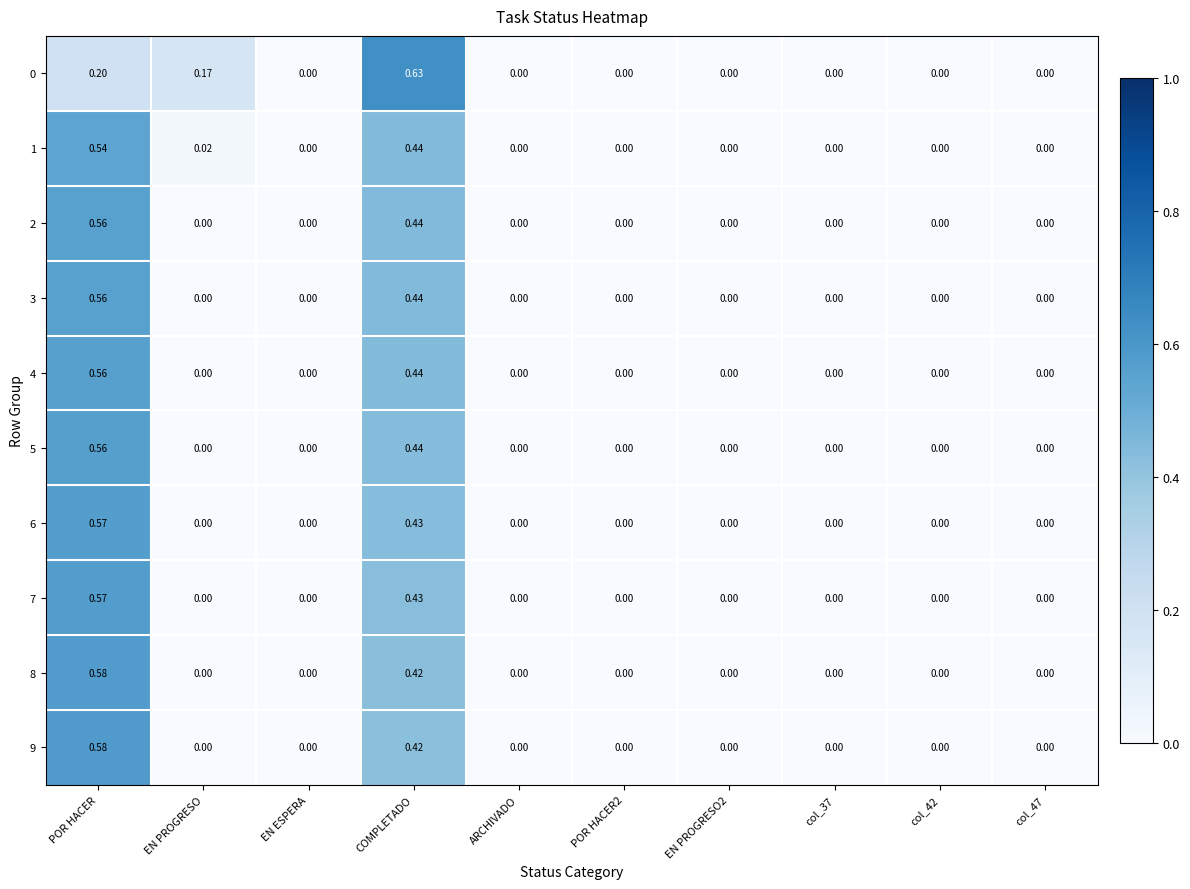

Which label corresponds to the largest value in the chart?

COMPLETADO